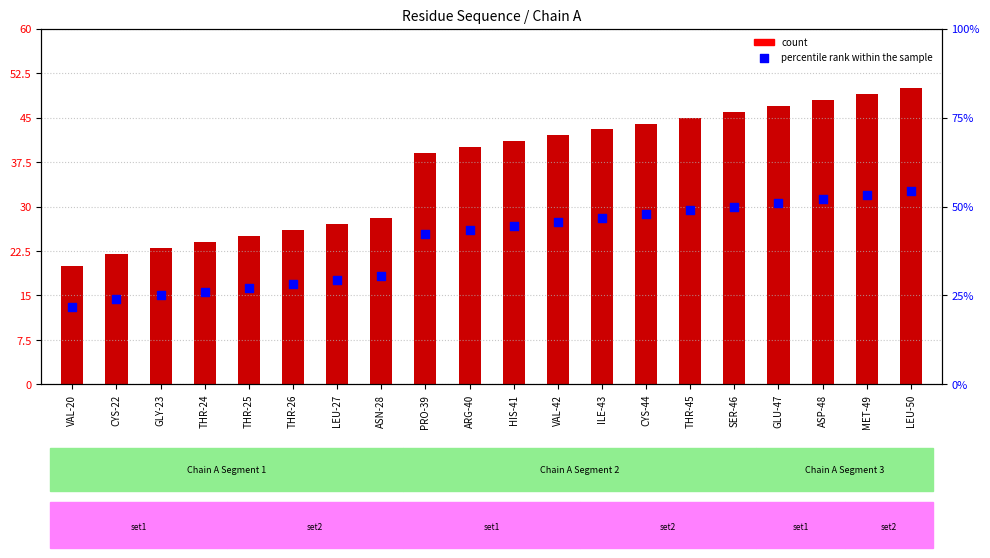

What are all the series names shown in the legend?

count, percentile rank within the sample